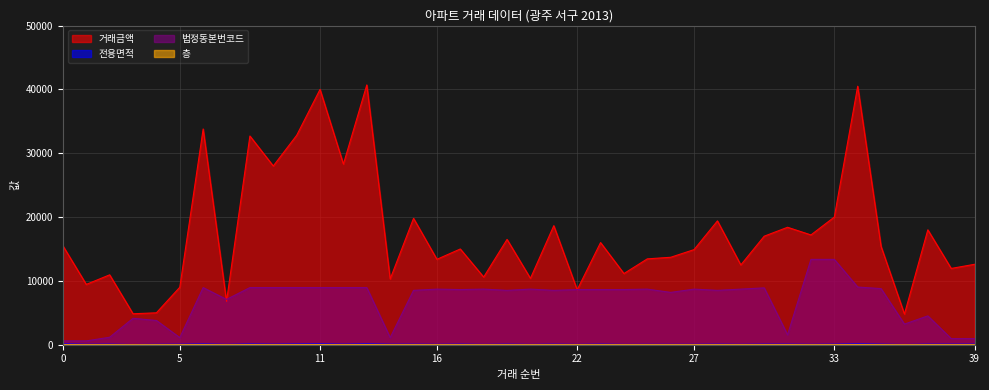

True or false: 층 has more than 0 points higher than both neighbors.

True